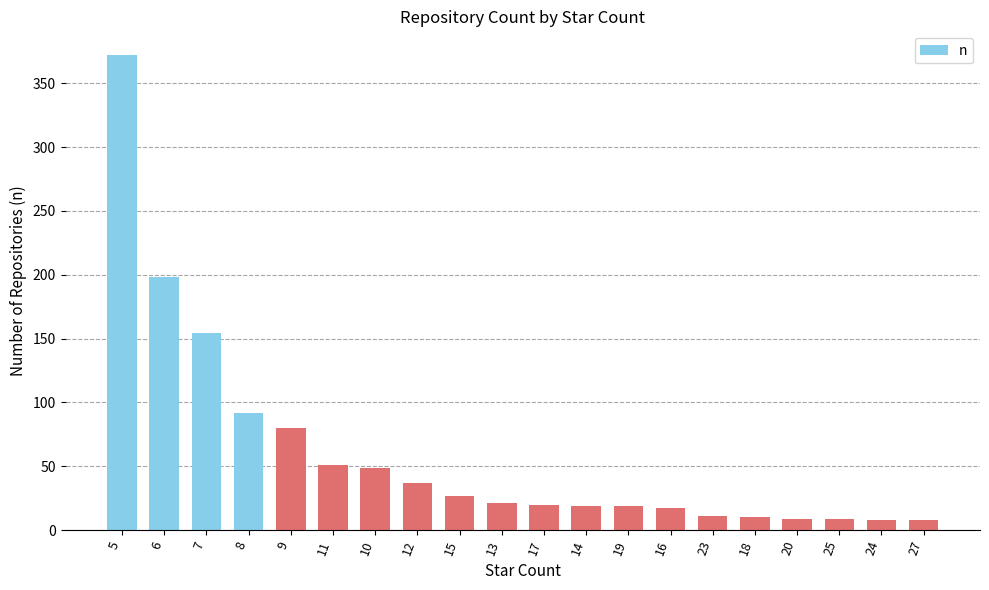

What is the change in value from 9 to 12?

-43